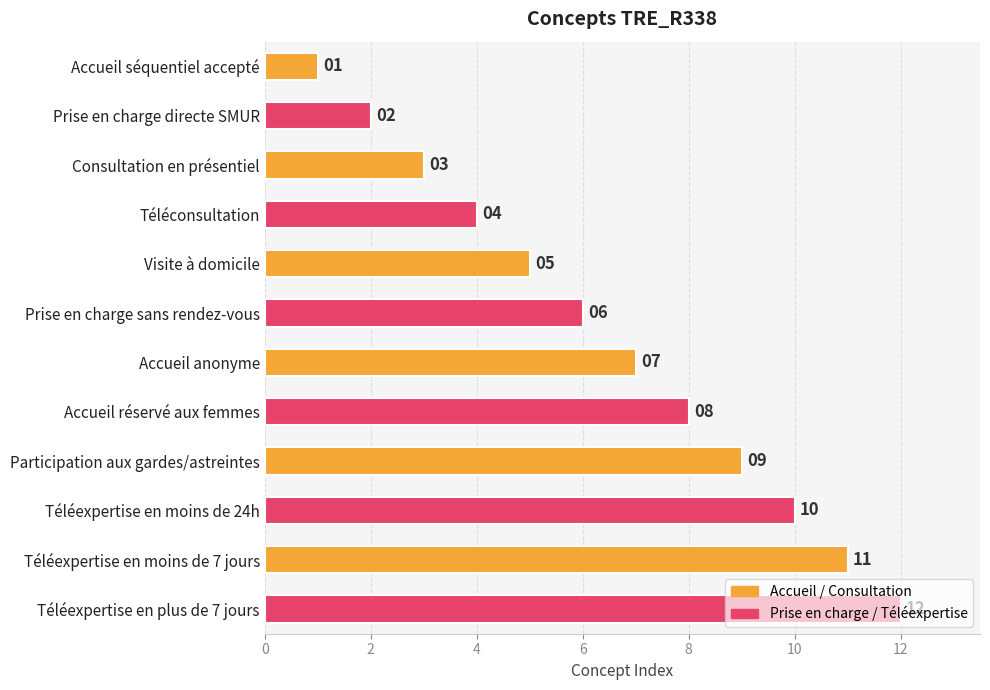

The value at Téléexpertise en moins de 24h is 10. True or false?

True